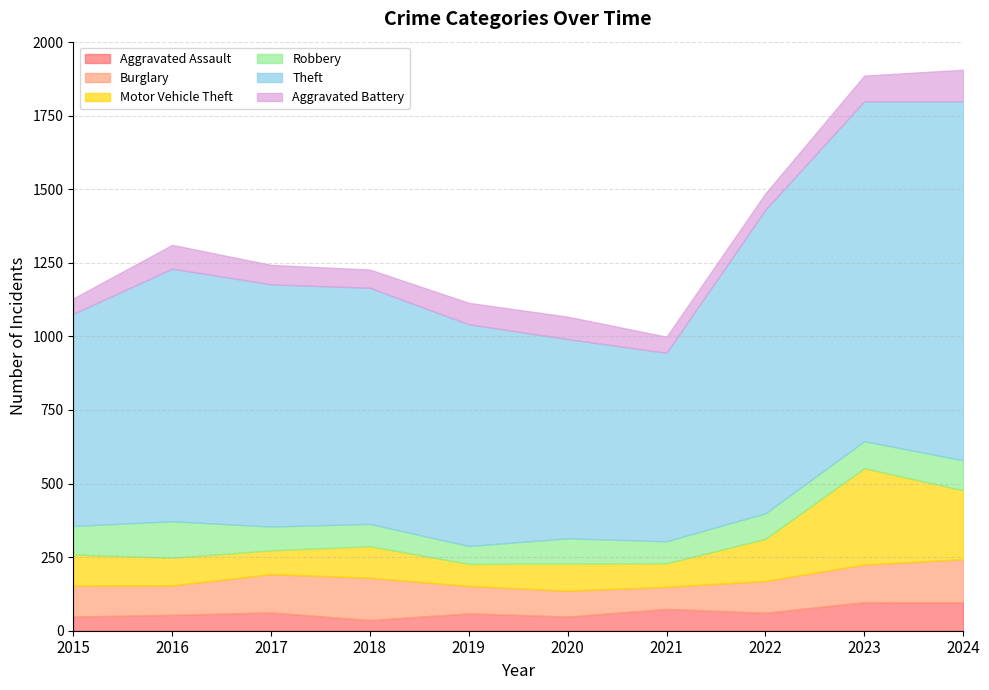

Count the number of data series in this chart.

6